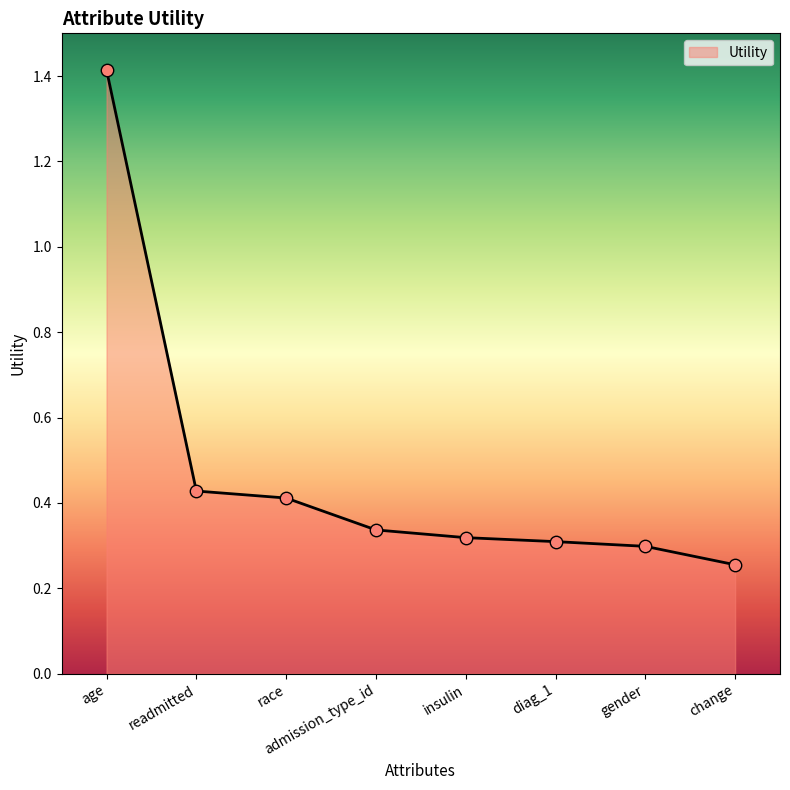

What is the change in value from age to insulin?

-1.1